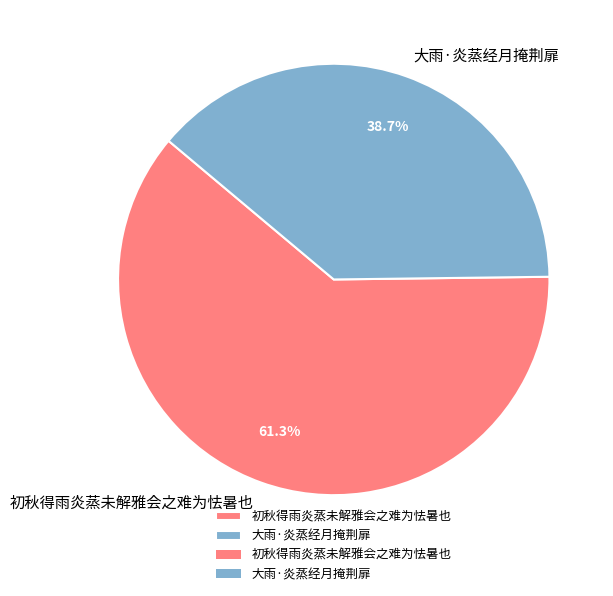

What percentage is the 大雨·炎蒸经月掩荆扉 slice, to the nearest percent?

39%